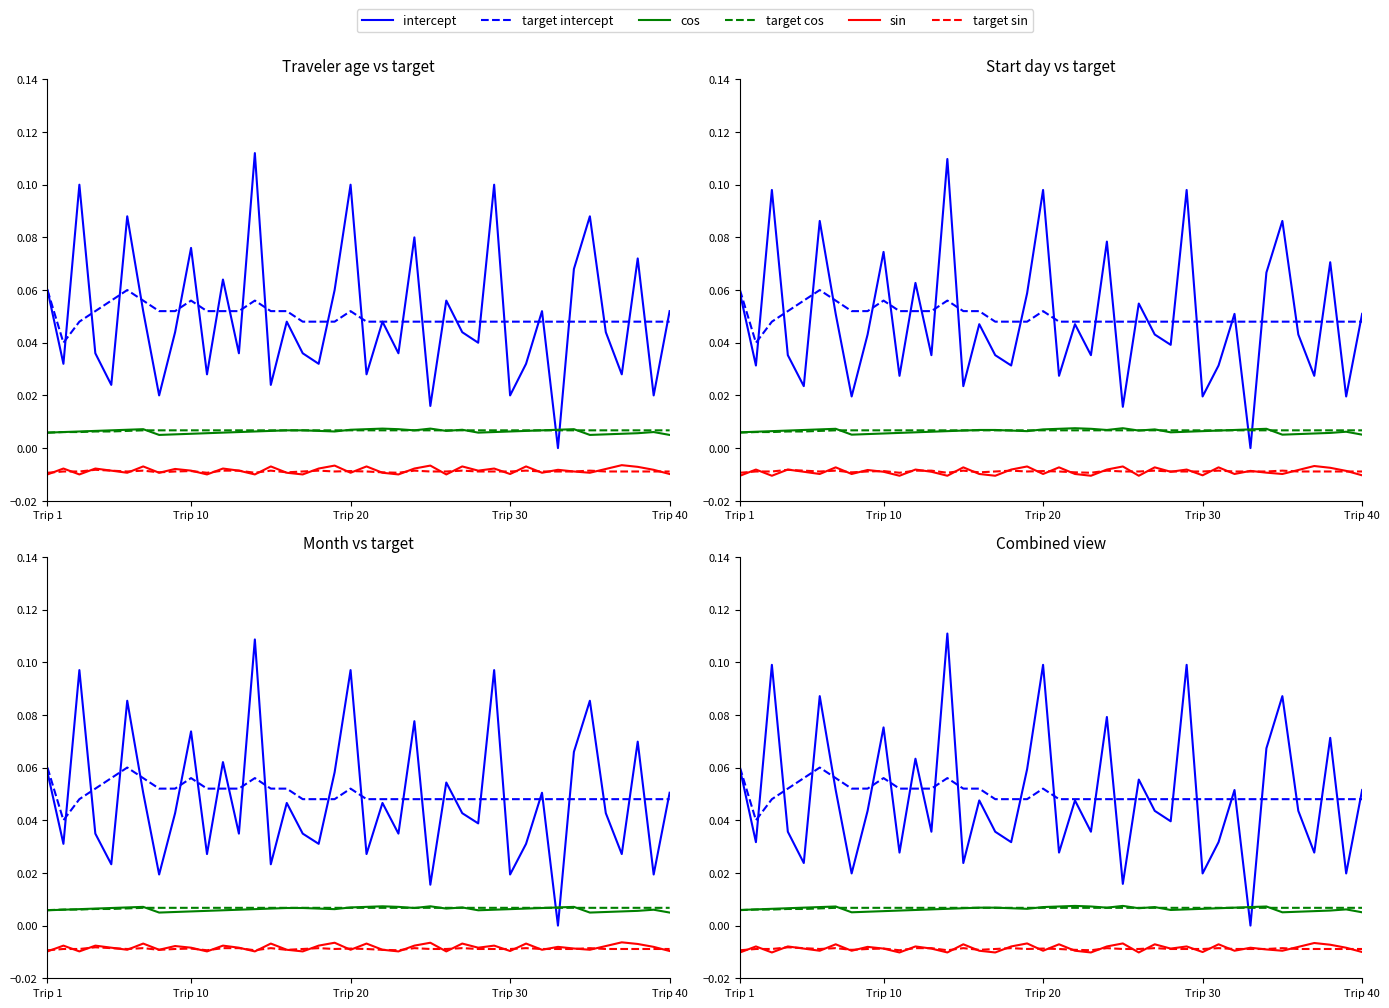

Count the number of categories in the chart.

40